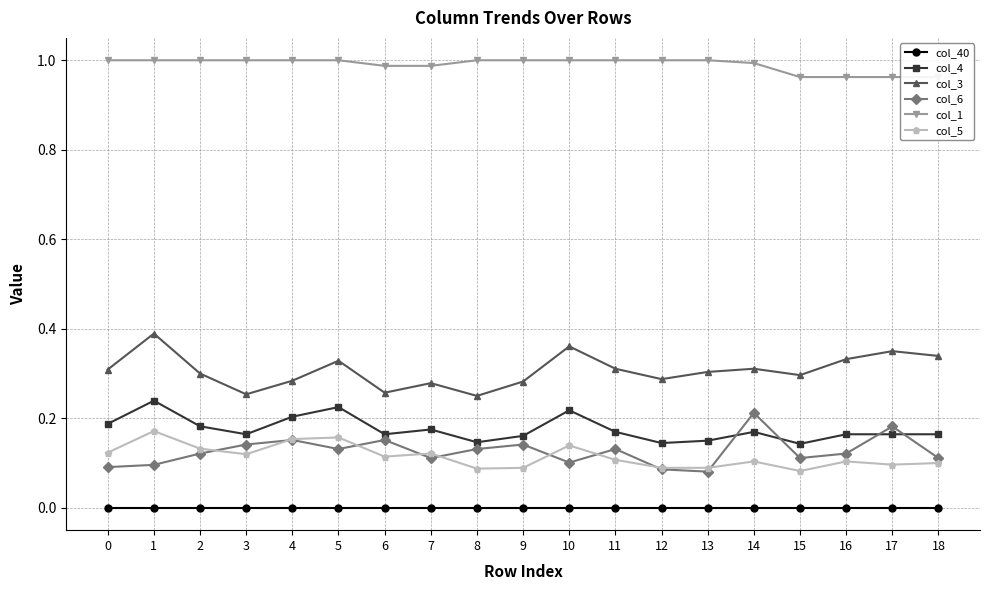

Which series has the largest range (max minus min)?

col_3